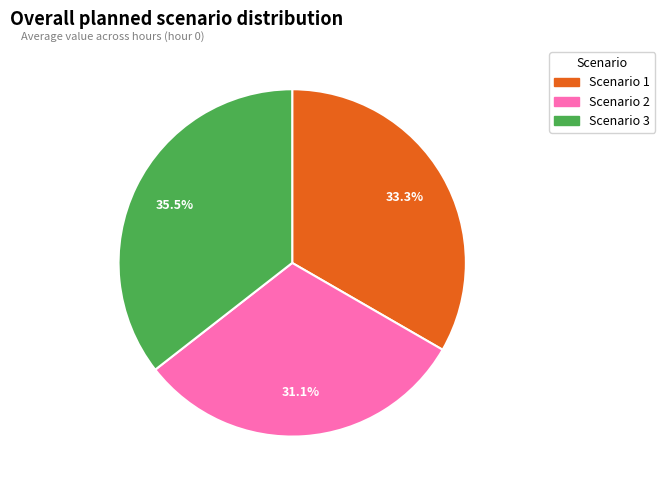

How much of the chart is everything except Scenario 3?

64.5%